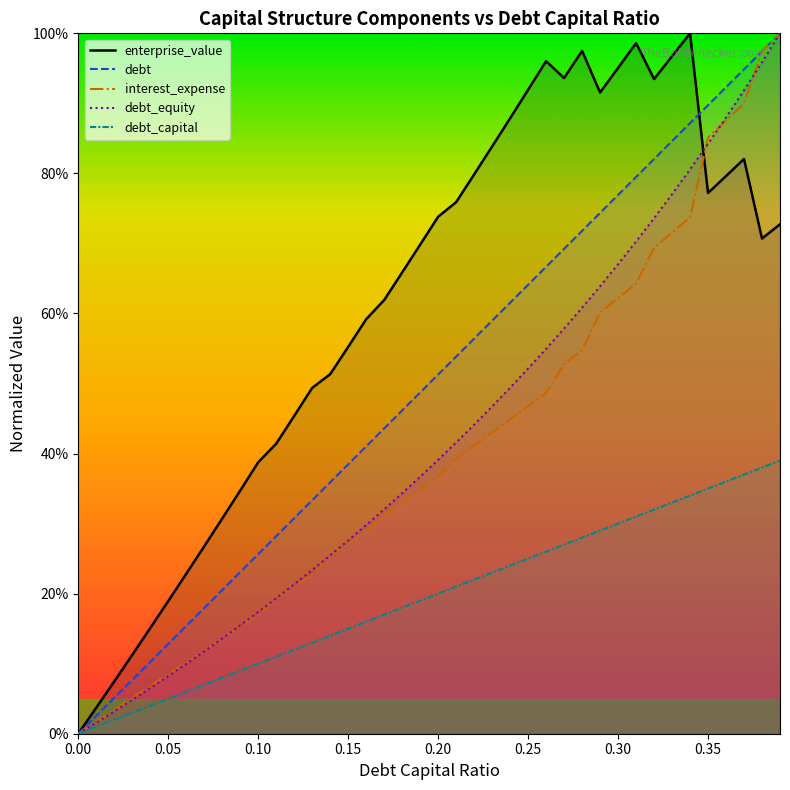

Which series changed the most between 0.09 and 0.1?

enterprise_value